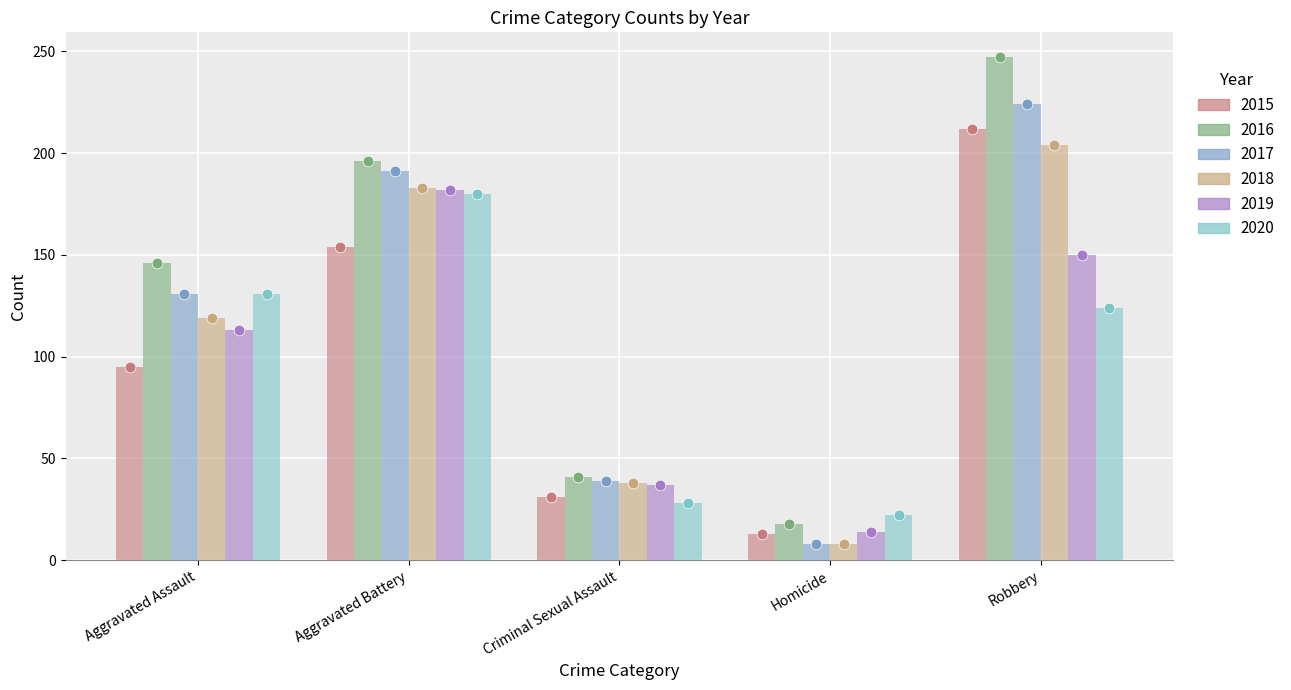

Which series has the largest Y range (max minus min)?

2016